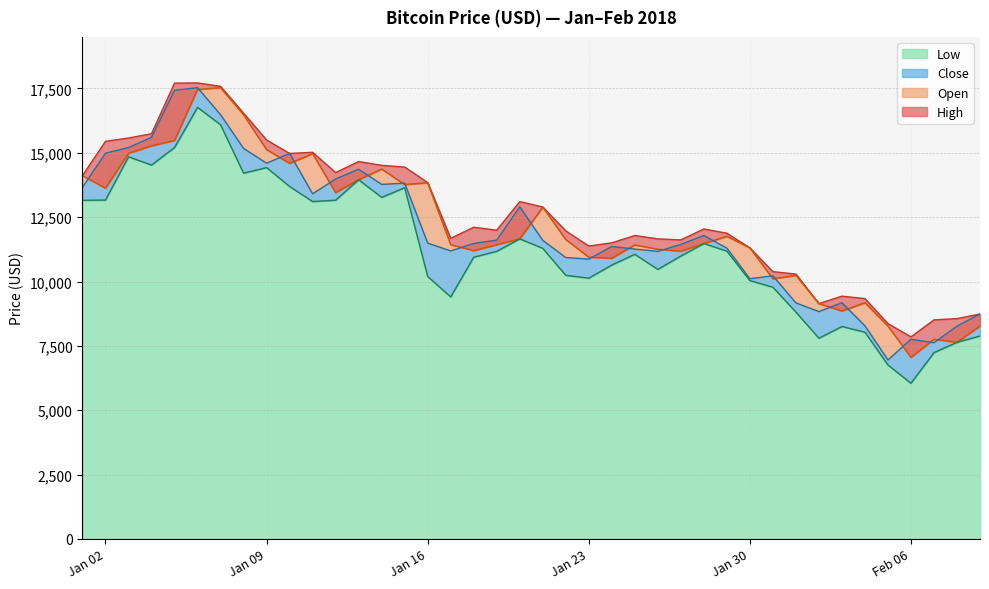

Reading left to right, what are all the values shown in this chart?

open: 14112.2	13625.0	14978.2	15270.7	15477.2	17462.1	17527.3	16476.2	15123.7	14588.5	14968.2	13453.9	13952.4	14370.8	13767.3	13836.1	11431.1	11198.8	11429.8	11656.2	12889.2	11633.1	10944.5	10903.4	11421.7	11256.0	11174.9	11475.3	11755.5	11306.8	10108.2	10237.3	9142.3	8852.1	9175.7	8270.5	7051.8	7755.5	7637.9	8271.8
high: 14112.2	15444.6	15572.8	15739.7	17705.2	17712.4	17579.6	16537.9	15497.5	14973.3	15018.8	14229.9	14659.5	14511.8	14445.5	13843.1	11678.0	12107.3	11992.8	13103.0	12895.9	11966.4	11377.6	11501.4	11785.7	11656.7	11614.9	12040.3	11875.6	11307.2	10381.6	10288.8	9142.3	9430.8	9334.9	8364.8	7850.7	8509.1	8558.8	8737.0
low: 13154.7	13163.6	14844.5	14522.2	15202.8	16764.6	16087.7	14208.2	14424.0	13691.2	13105.9	13158.1	13952.4	13268.0	13641.7	10194.9	9402.3	10942.5	11172.1	11656.2	11288.2	10240.2	10129.7	10639.8	11057.4	10470.3	10989.2	11475.3	11179.2	10036.2	9777.4	8812.3	7796.5	8251.6	8031.2	6756.7	6048.3	7236.8	7637.9	7884.7
close: 13657.2	14982.1	15201.0	15599.2	17429.5	17527.0	16477.6	15170.1	14595.4	14973.3	13405.8	13980.6	14360.2	13772.0	13819.8	11490.5	11188.6	11474.9	11607.4	12899.2	11600.1	10931.4	10868.4	11359.4	11259.4	11171.4	11440.7	11786.3	11296.4	10106.3	10221.1	9170.5	8830.8	9174.9	8277.0	6955.3	7754.0	7621.3	8265.6	8737.0